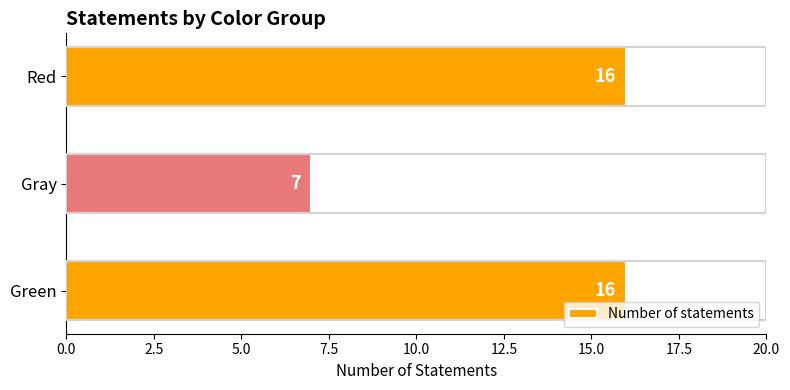

What value does the data have at Gray?

7